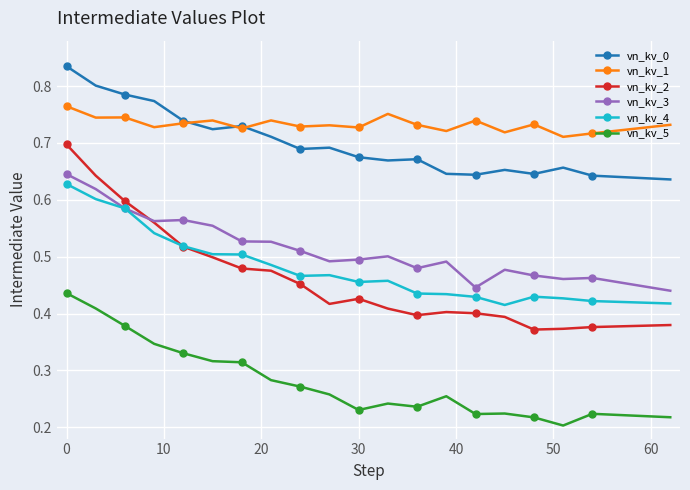

Which series has the widest spread of values?

vn_kv_2